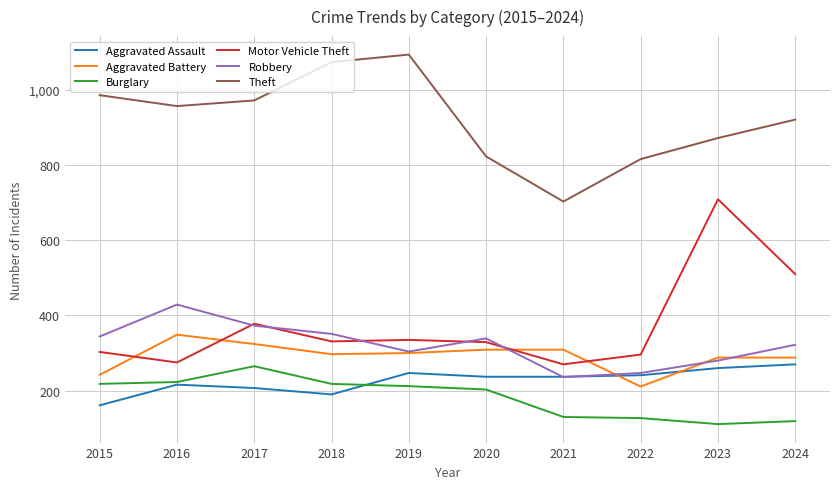

At which label is Motor Vehicle Theft closest to 489?

2024